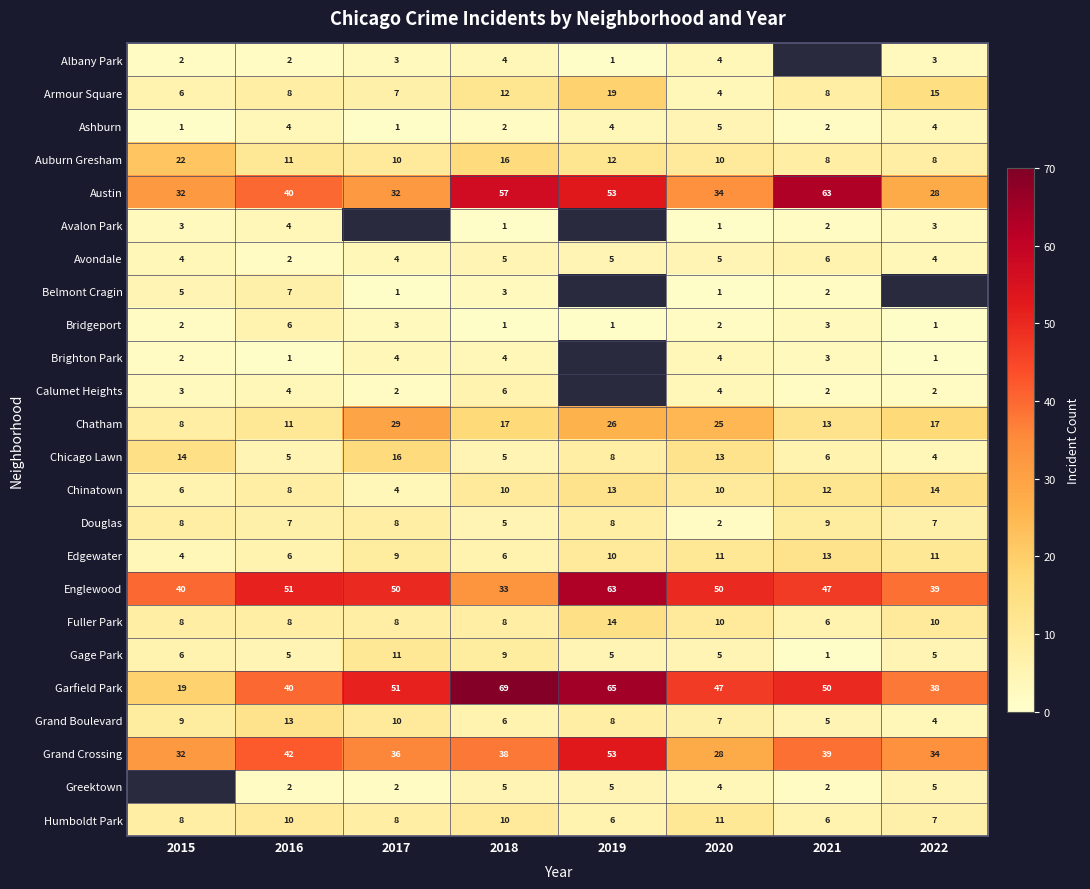

Between 2018 and 2020, which series saw the biggest shift?

Austin